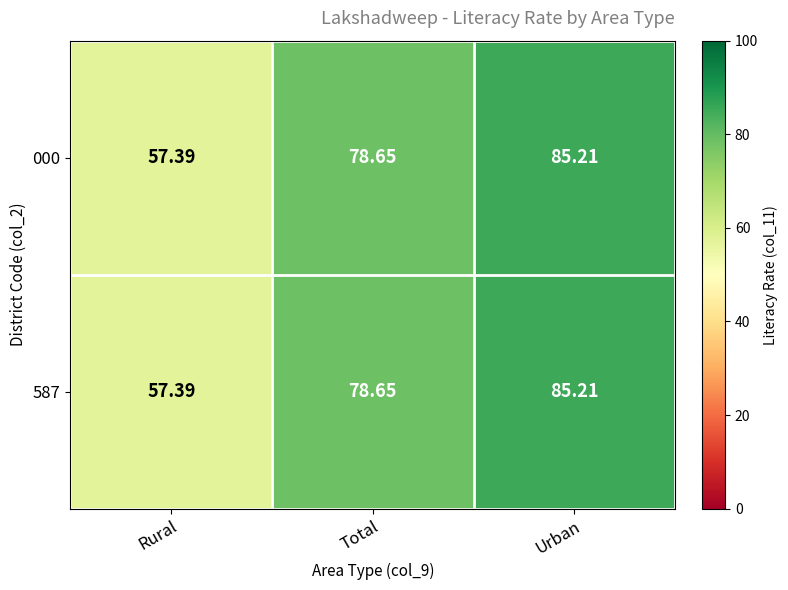

At which label is 587 closest to 71?

Total